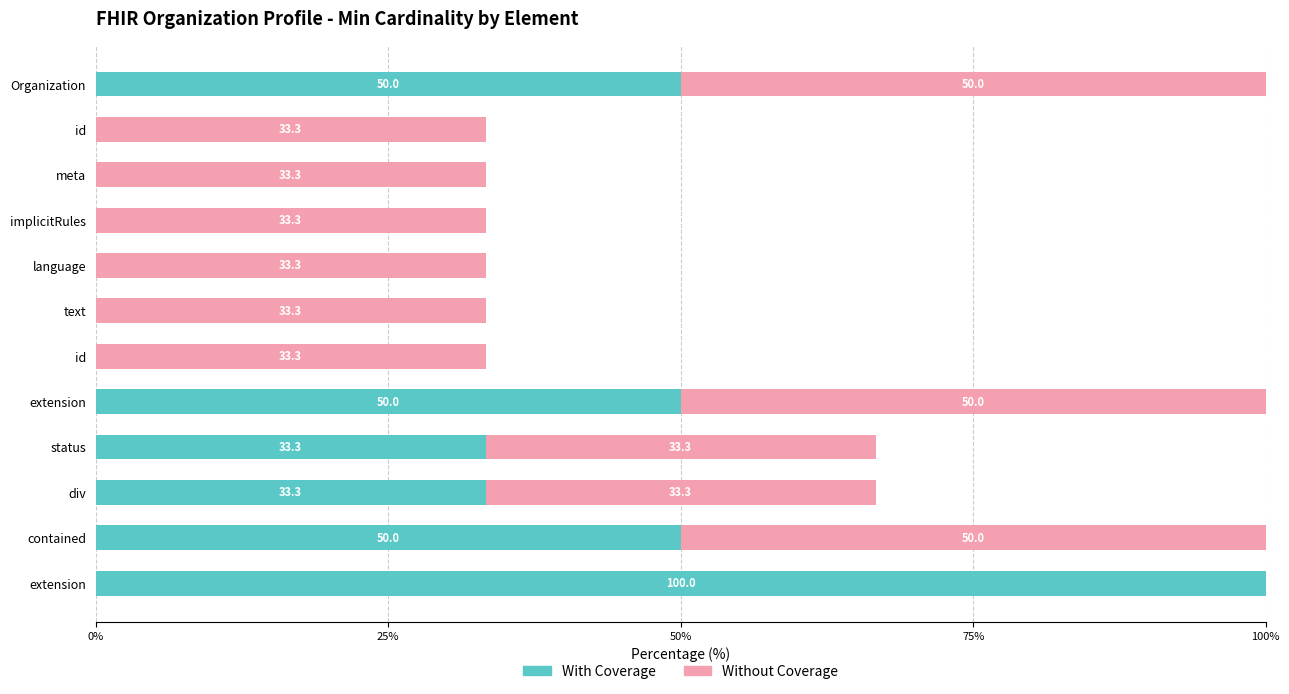

How many distinct data groups are displayed?

2